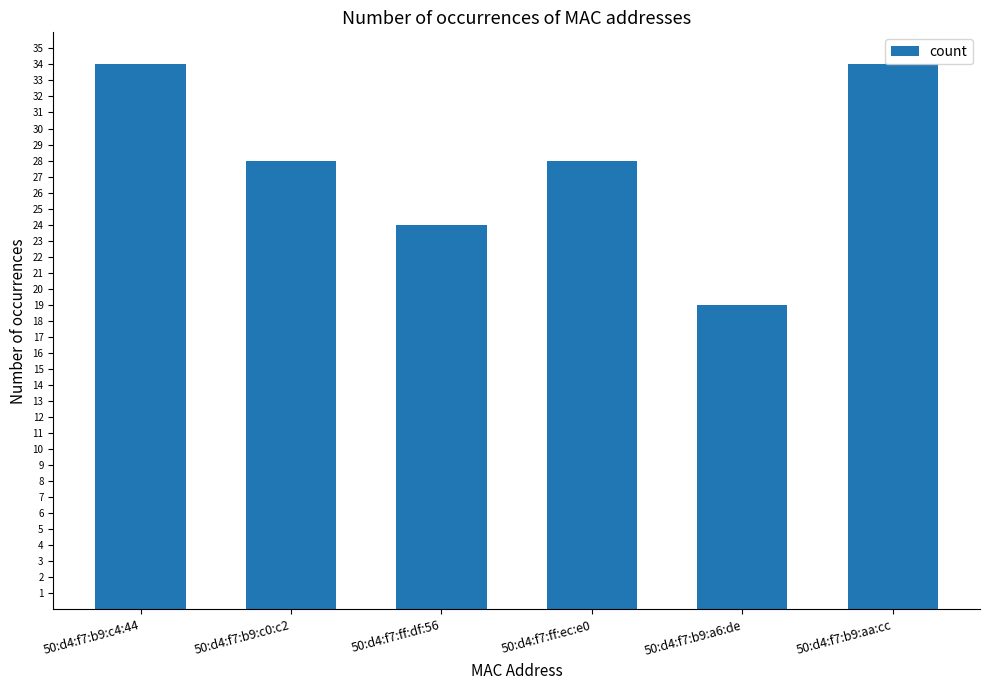

How many series are shown in this chart?

1